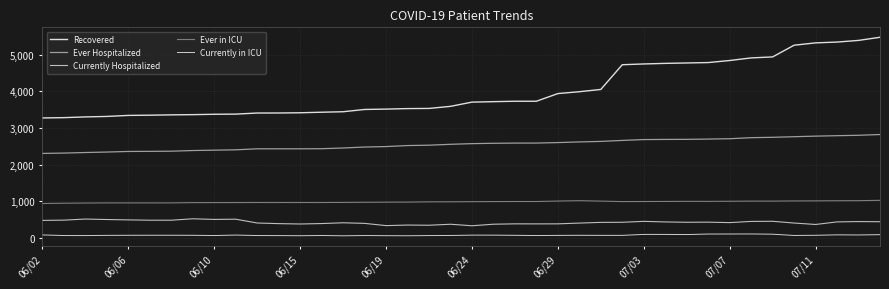

Does the chart have visible grid lines?

Yes